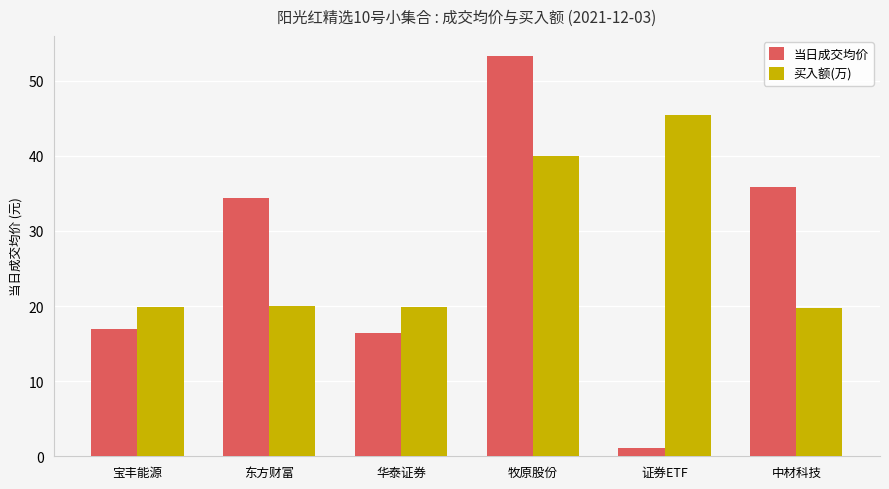

The 买入额(万) series shows 19.8 at 证券ETF. True or false?

False